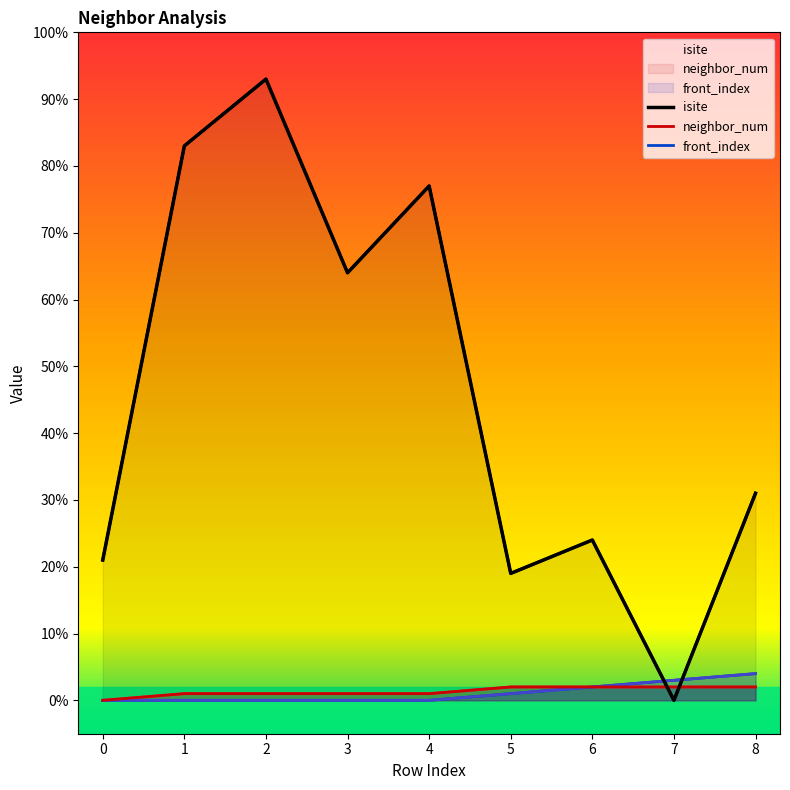

What is the difference between the front_index values at 7 and 3?

3